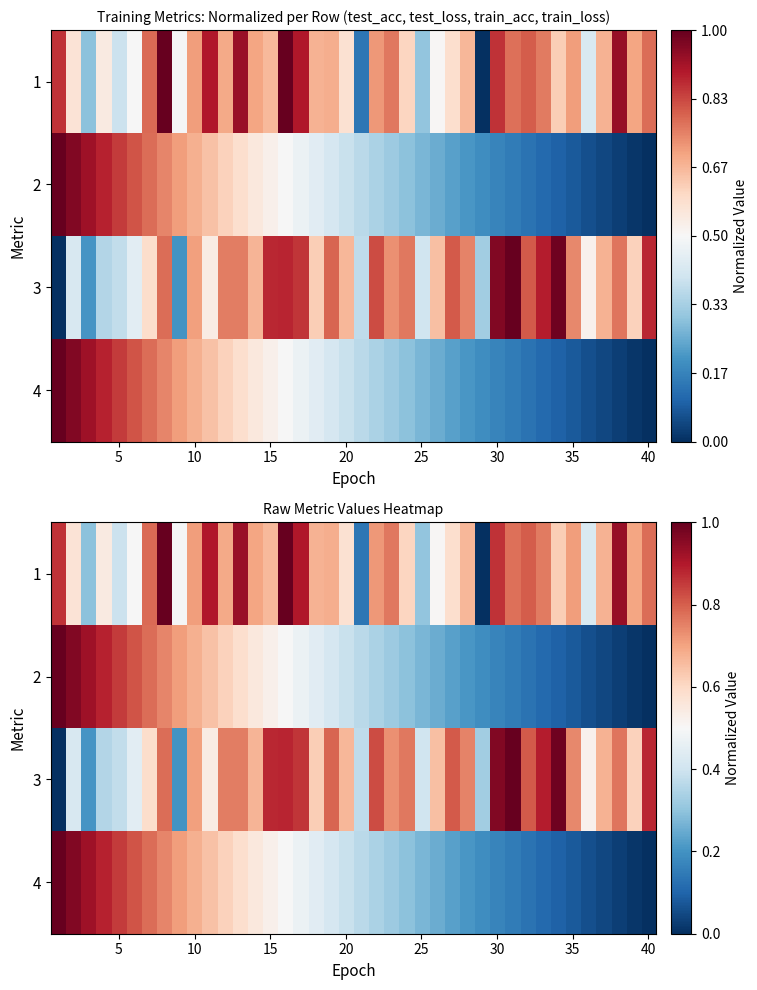

List the series in order of their peak value, highest first.

1, 2, 3, 4